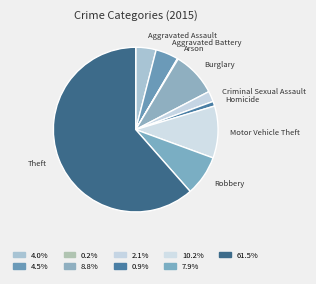

Do Aggravated Battery and Burglary together represent more than half of the pie?

No